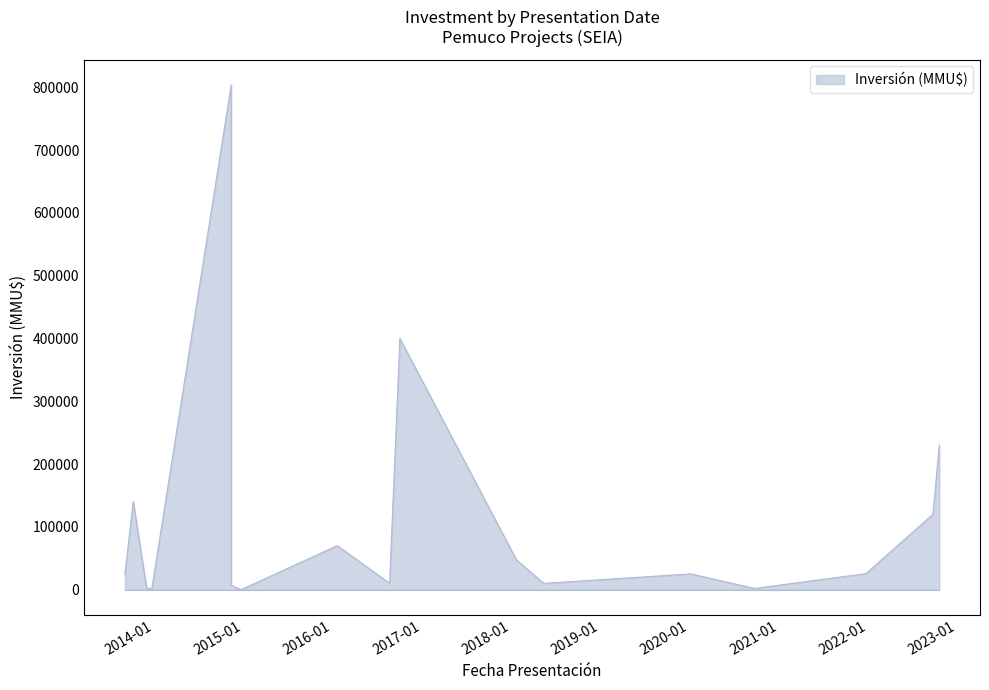

What is the maximum value shown in the chart?

804000